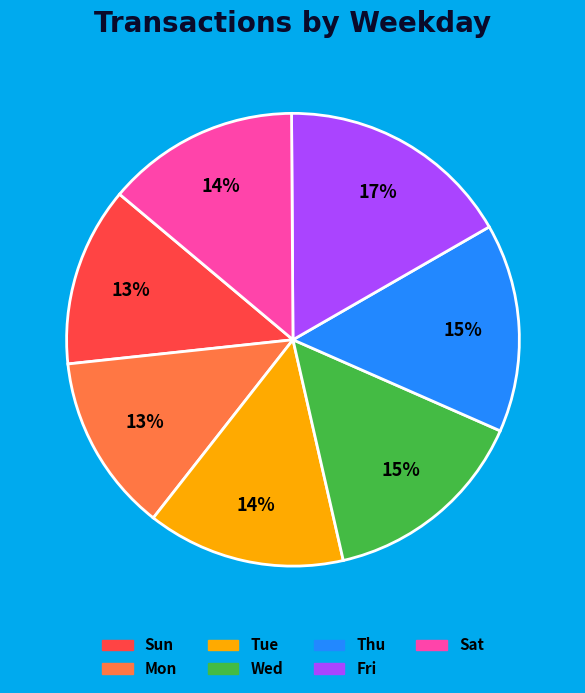

Which slice is the largest?

Fri